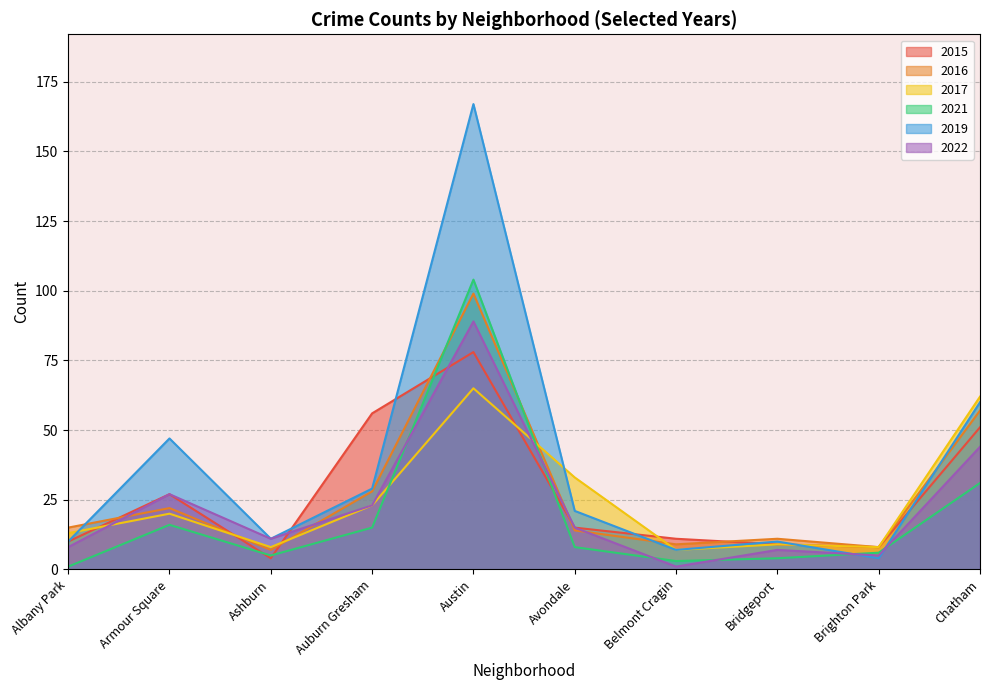

How many data points in 2021 are above 8?

4